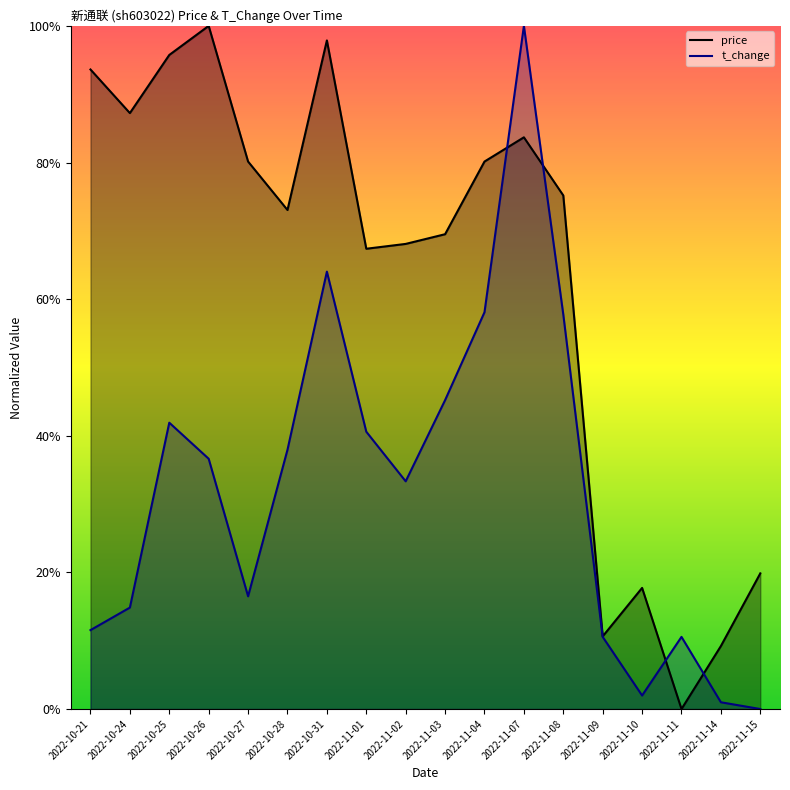

Which series has the widest spread of values?

price